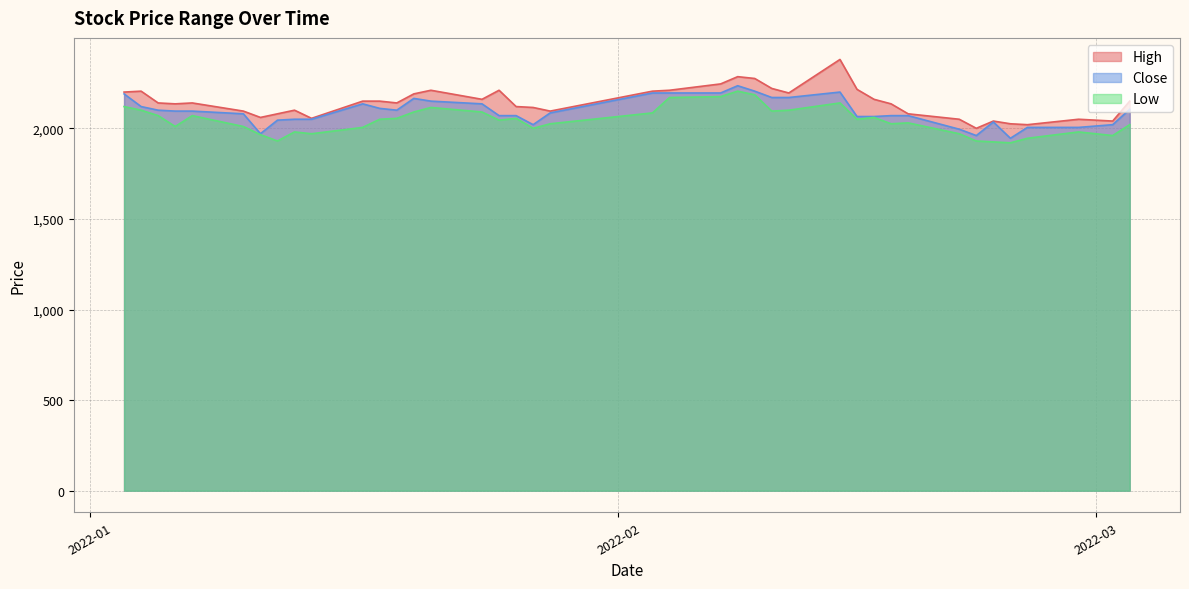

At which category does the chart reach its peak across all series?

2022-02-14